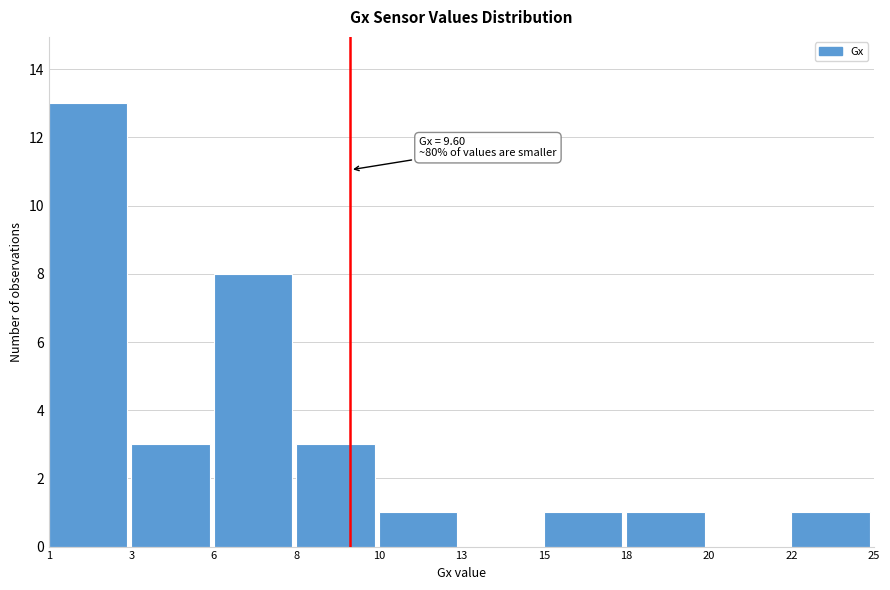

Reading left to right, extract all data points from this chart.

1=13	3=3	6=8	8=3	10=1	13=0	15=1	18=1	20=0	22=1